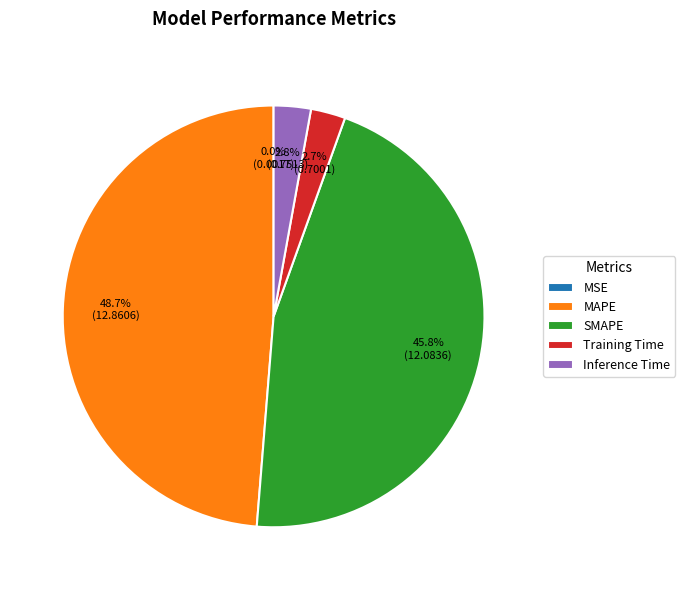

Combined, what portion of the pie is MAPE and SMAPE?

94.5%